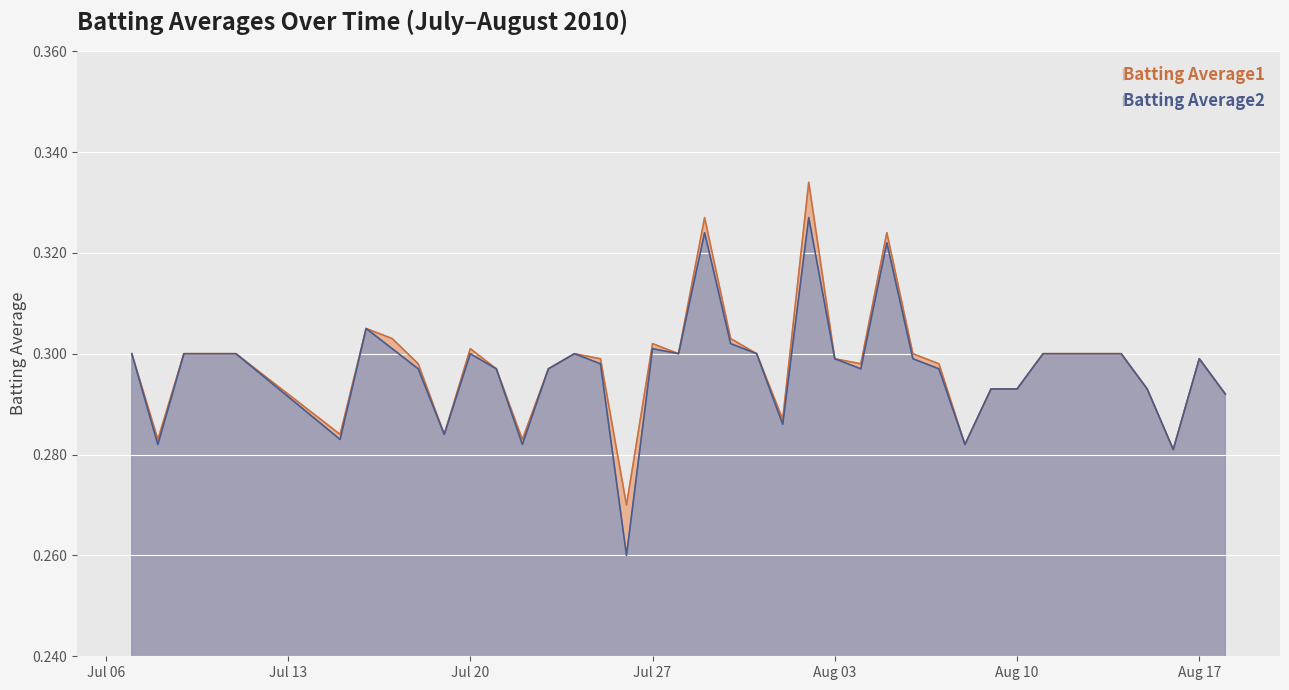

How many lines are shown in the chart?

2